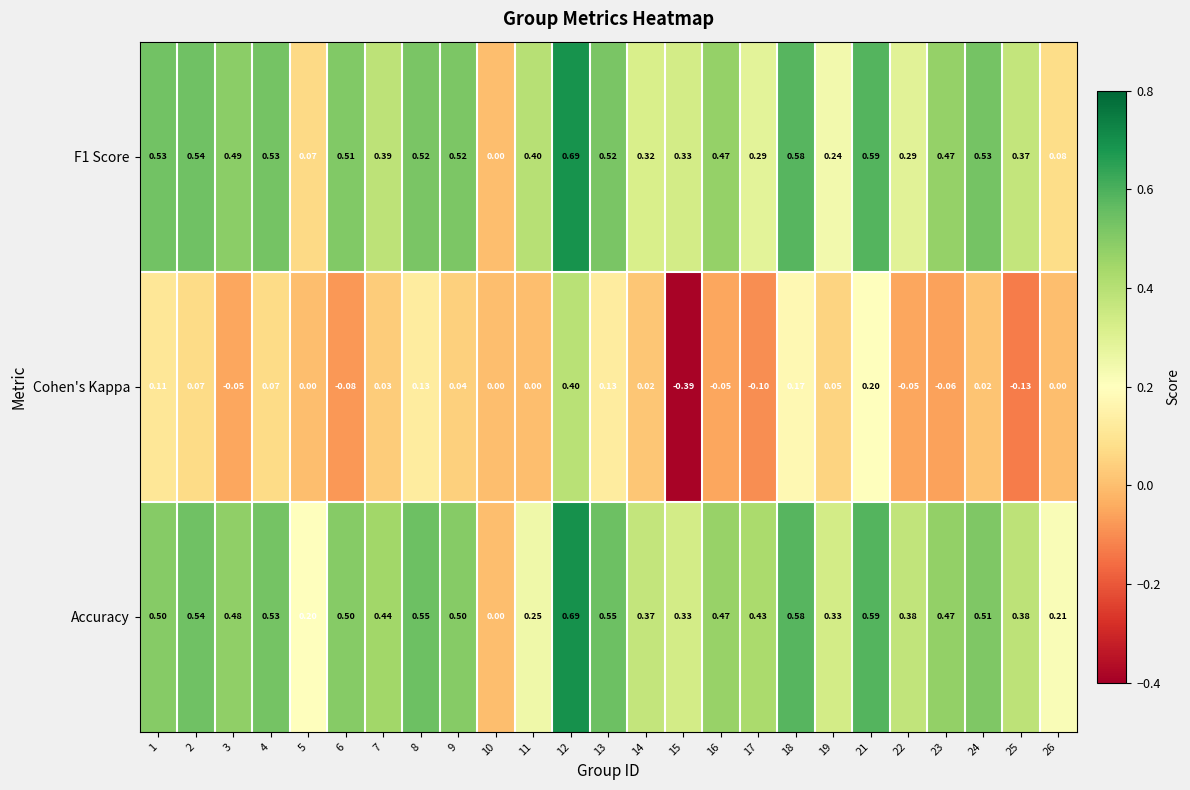

Which series has the largest total across all categories?

Accuracy